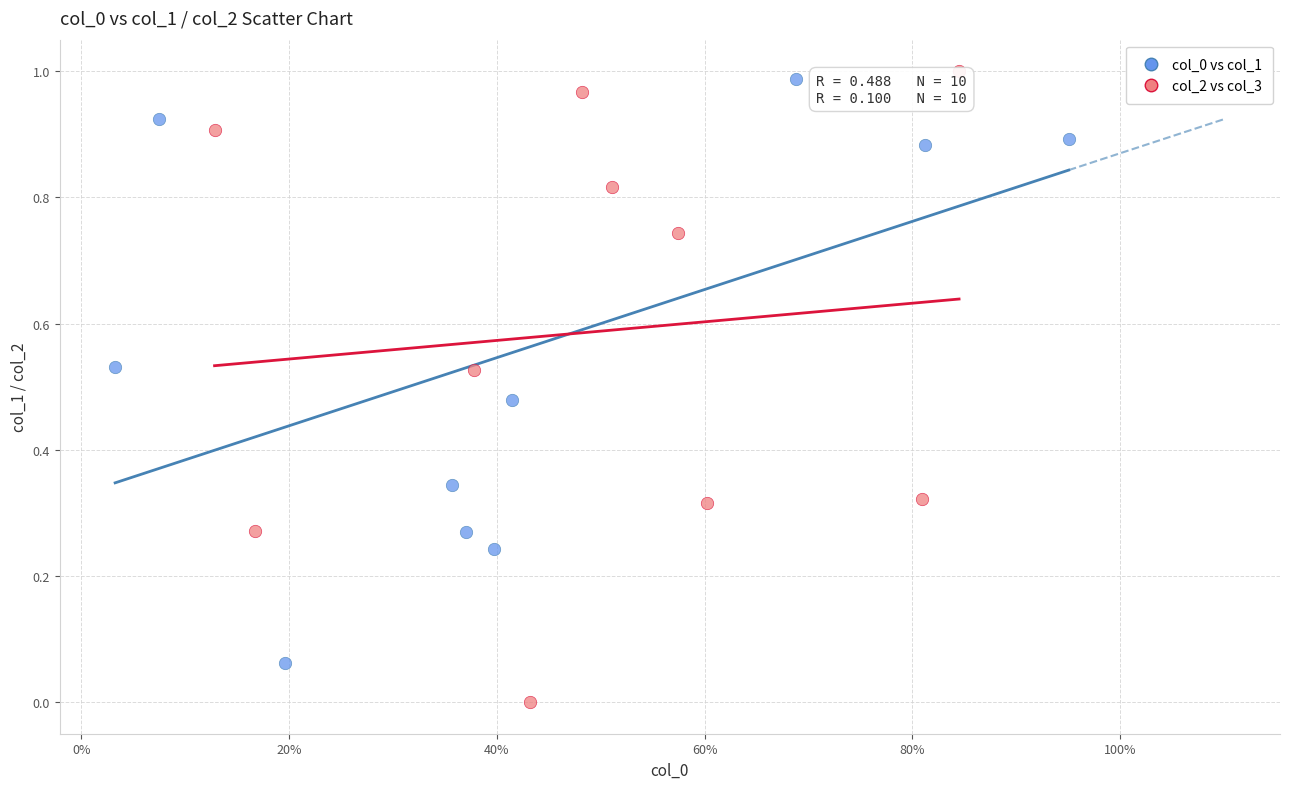

Which series reaches the minimum Y coordinate?

col_2 vs col_3